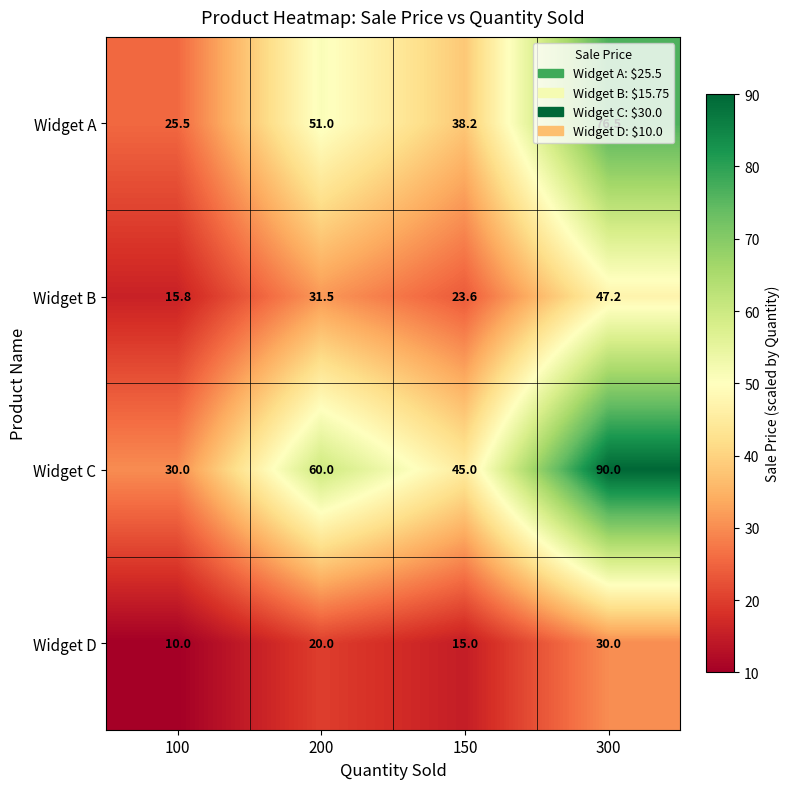

At which label is Widget A closest to 51?

200